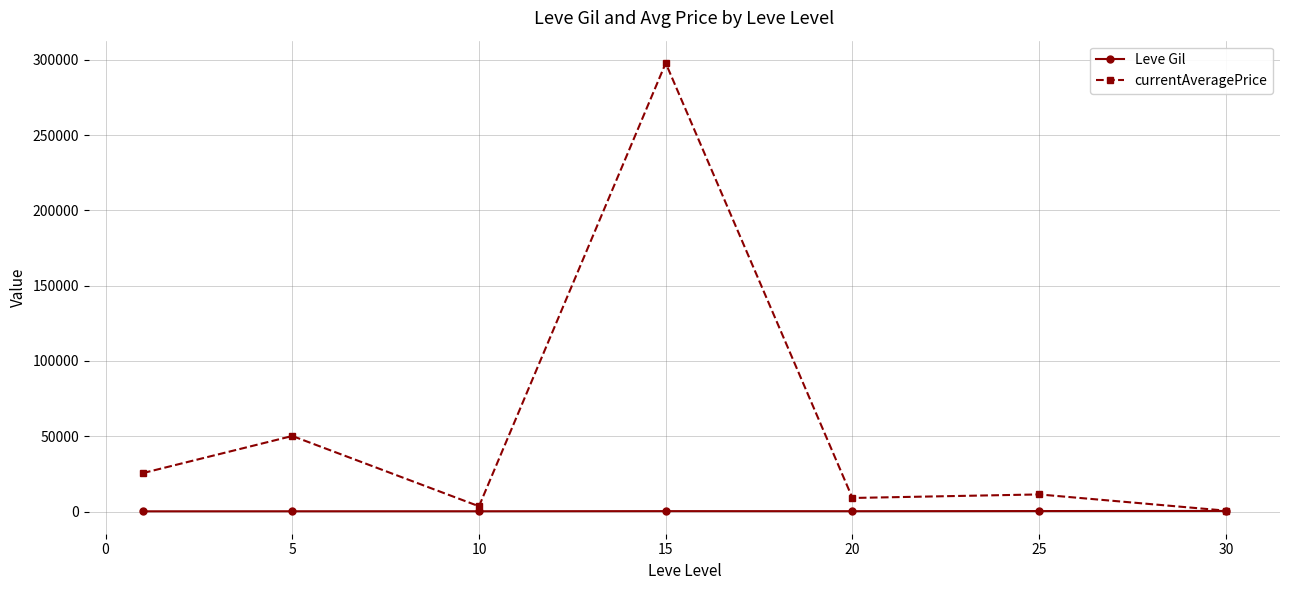

Which series has the widest spread of values?

currentAveragePrice